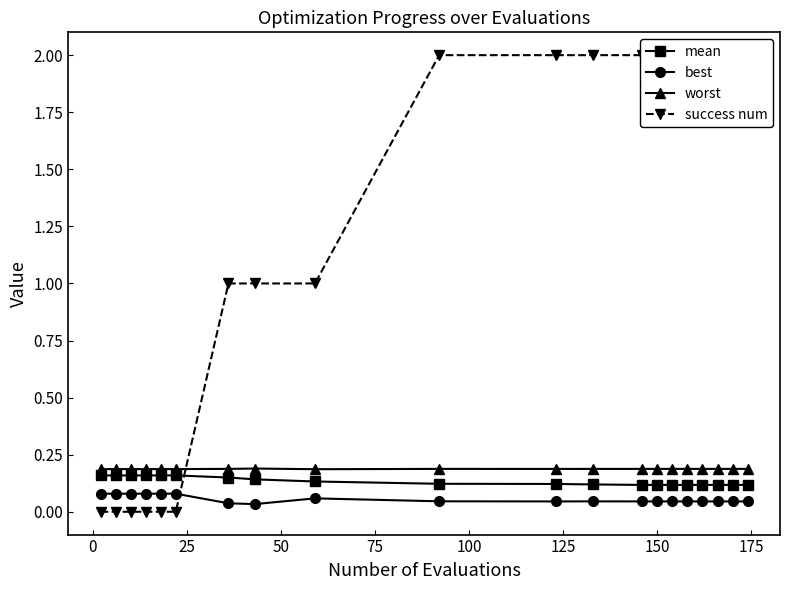

What is the value of the best point at the 1st from the left?

0.1